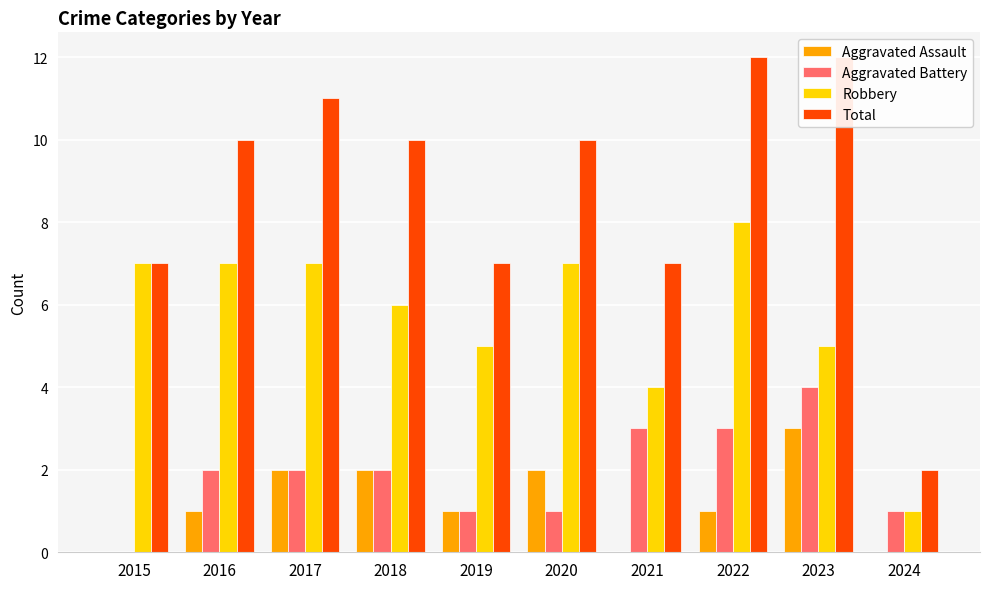

What are all the series names shown in the legend?

Aggravated Assault, Aggravated Battery, Robbery, Total